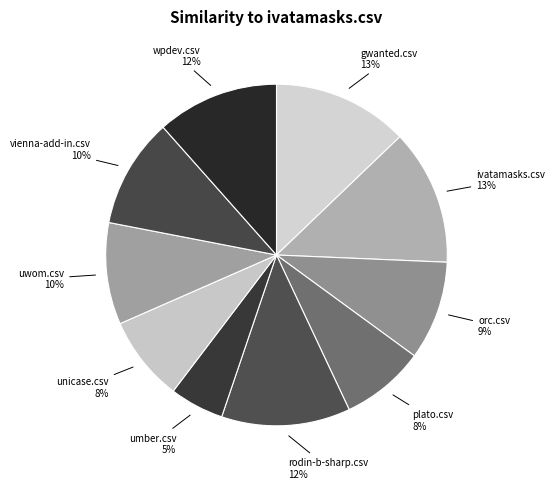

How many slices are in this pie chart?

10